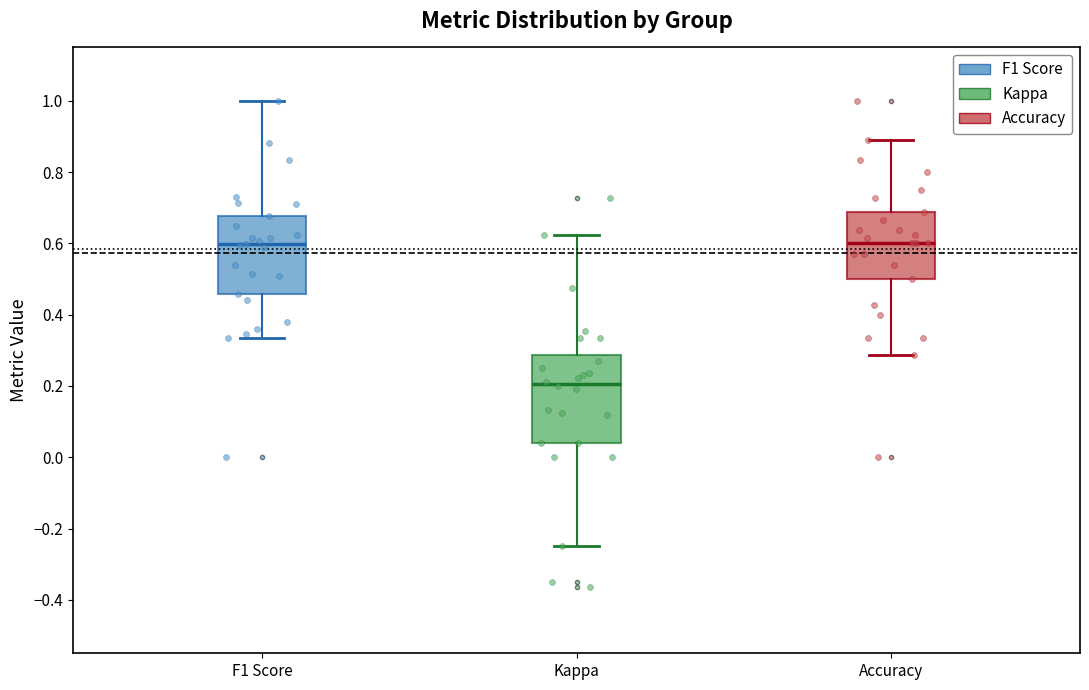

Comparing the boxes themselves (not the whiskers), which one is the tallest?

Kappa